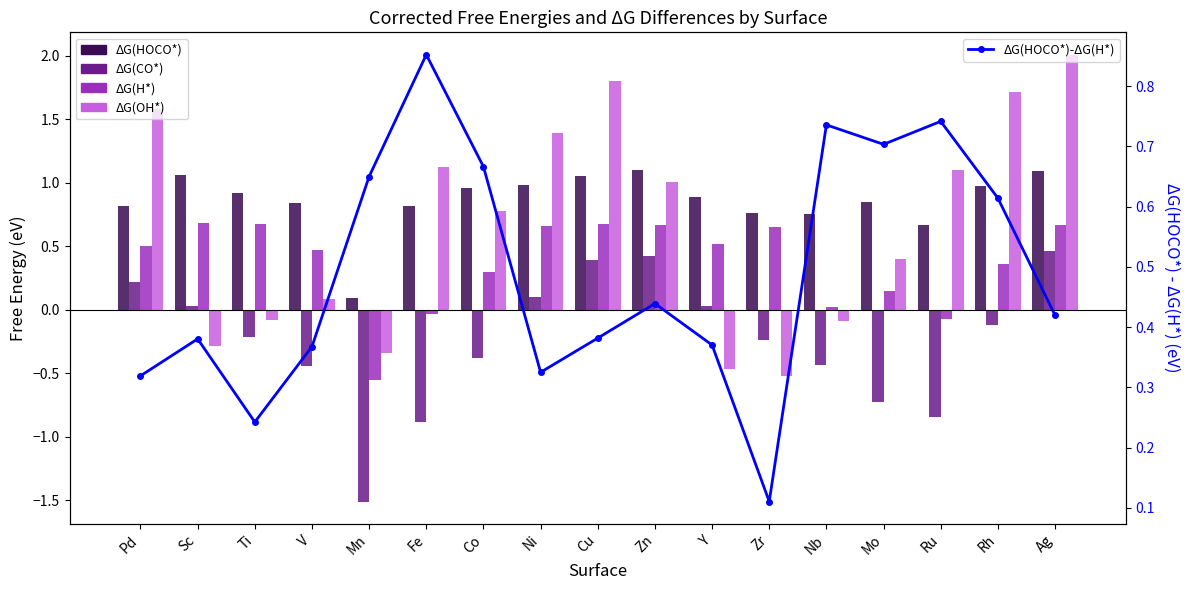

Does the chart contain stacked bars?

No